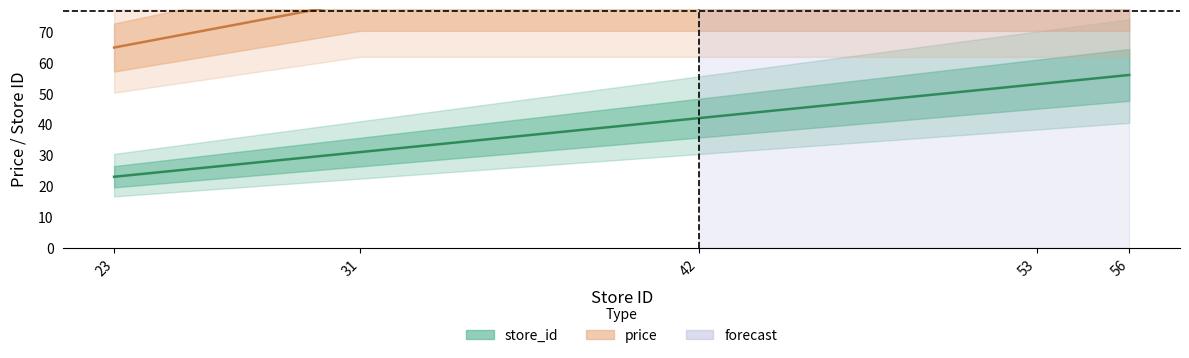

True or false: price has a value of 36.4 at 31.

False